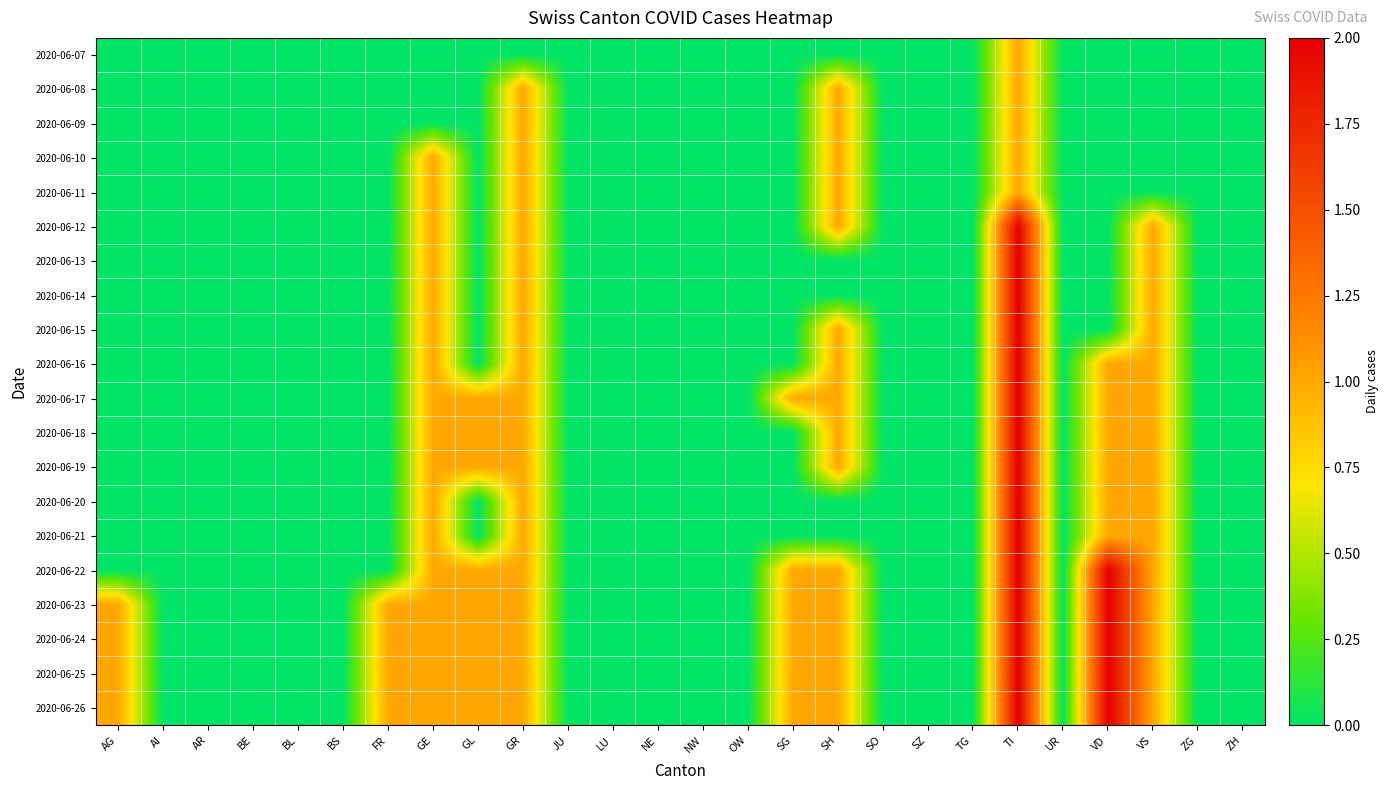

What is the difference between the highest and lowest values at AG?

1